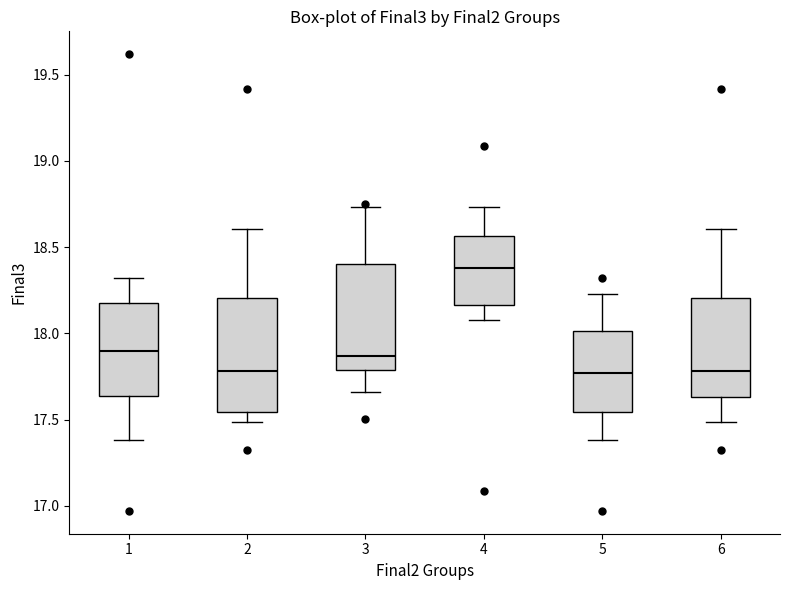

Where is the upper edge of the box at x = 5 on the y-axis? The values are not printed on the chart, so give them approximately, as read against the axis.

18.00